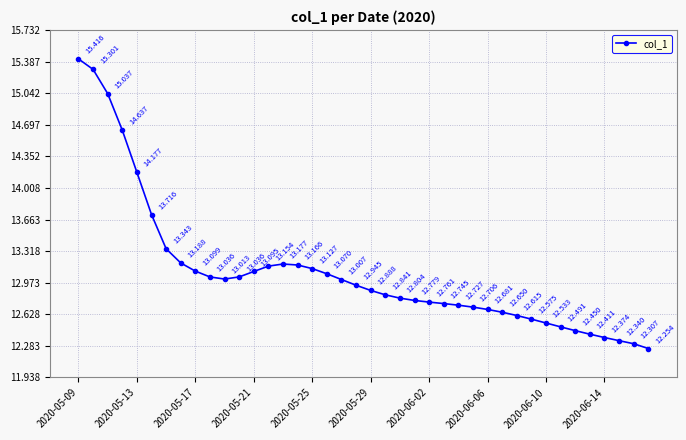

True or false: there are more than 2 points higher than both neighbors.

False